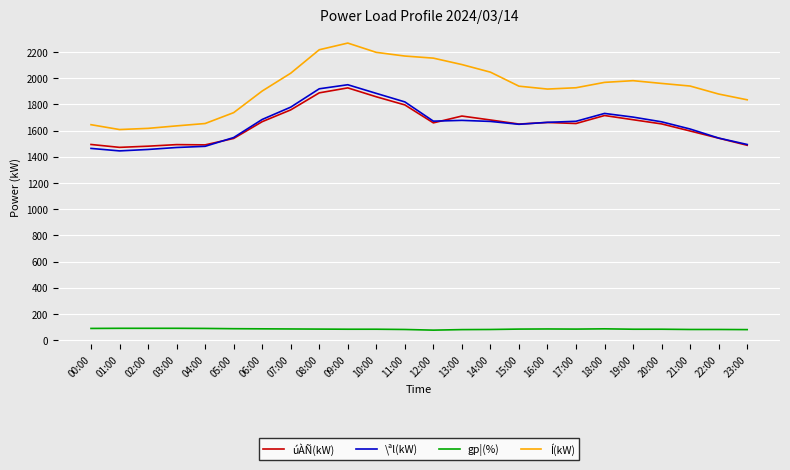

Which series has the widest spread of values?

Í(kW)